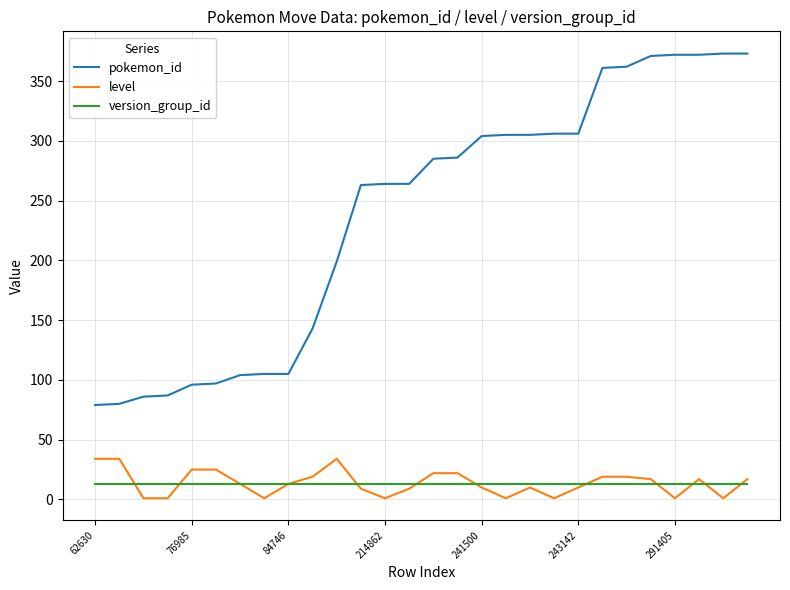

Which series has the largest total across all categories?

pokemon_id